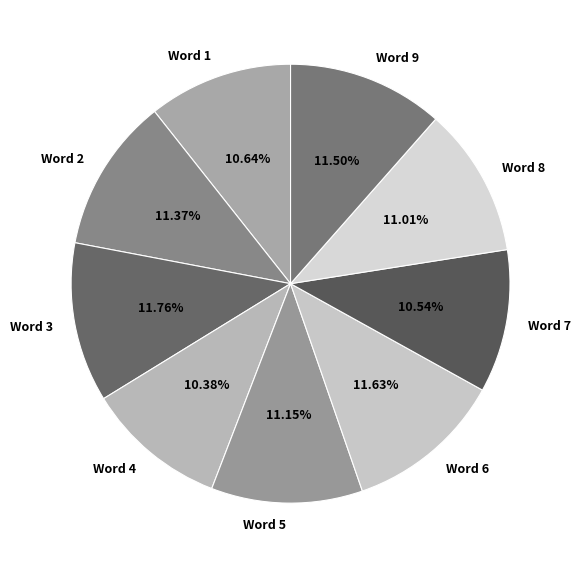

What percentage is the Word 4 slice, to the nearest percent?

10%